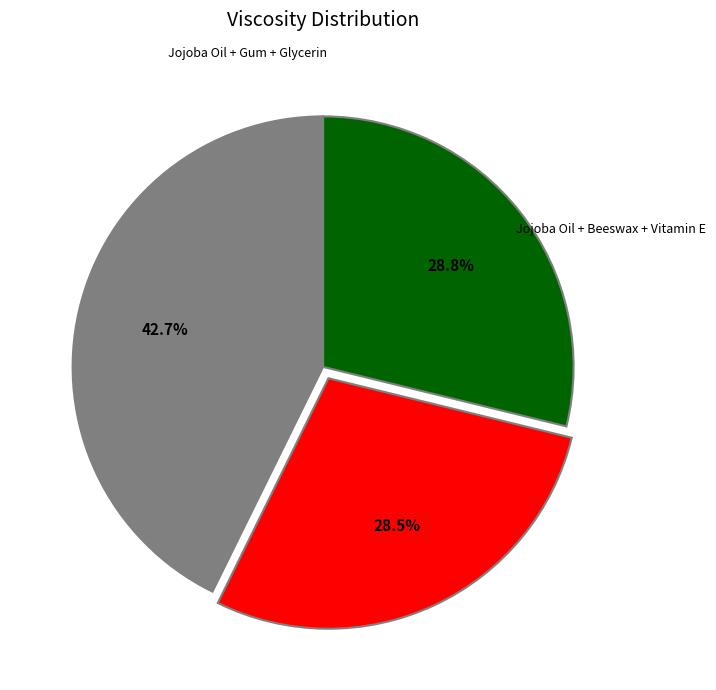

Does any single category account for the majority?

No